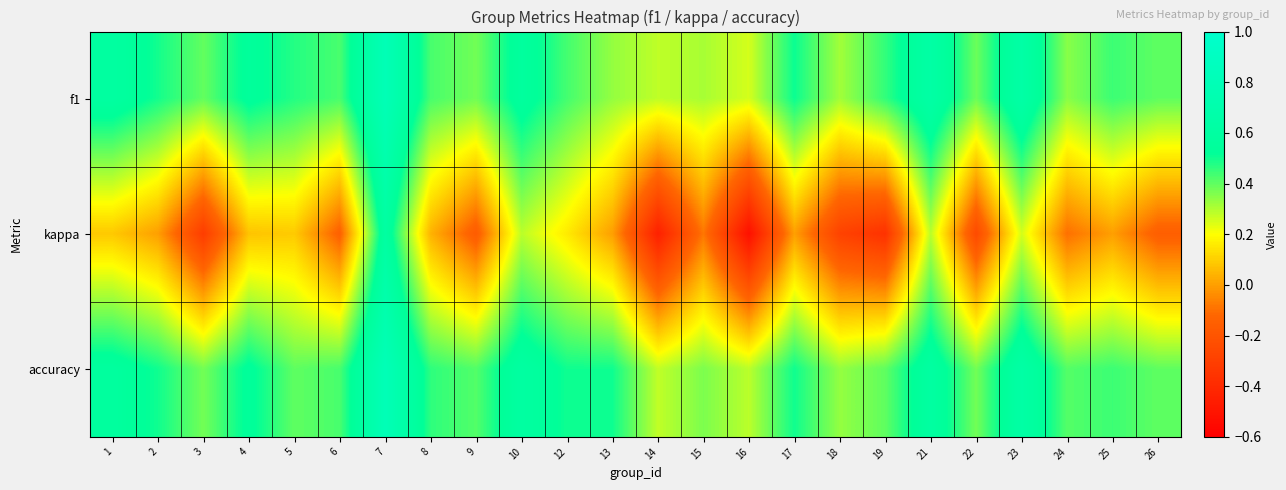

How many data points does each series have?

24